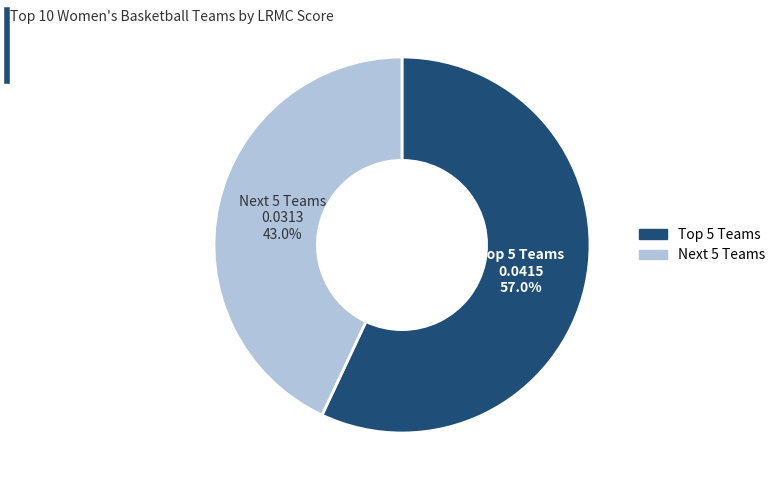

Does any single category account for the majority?

Yes